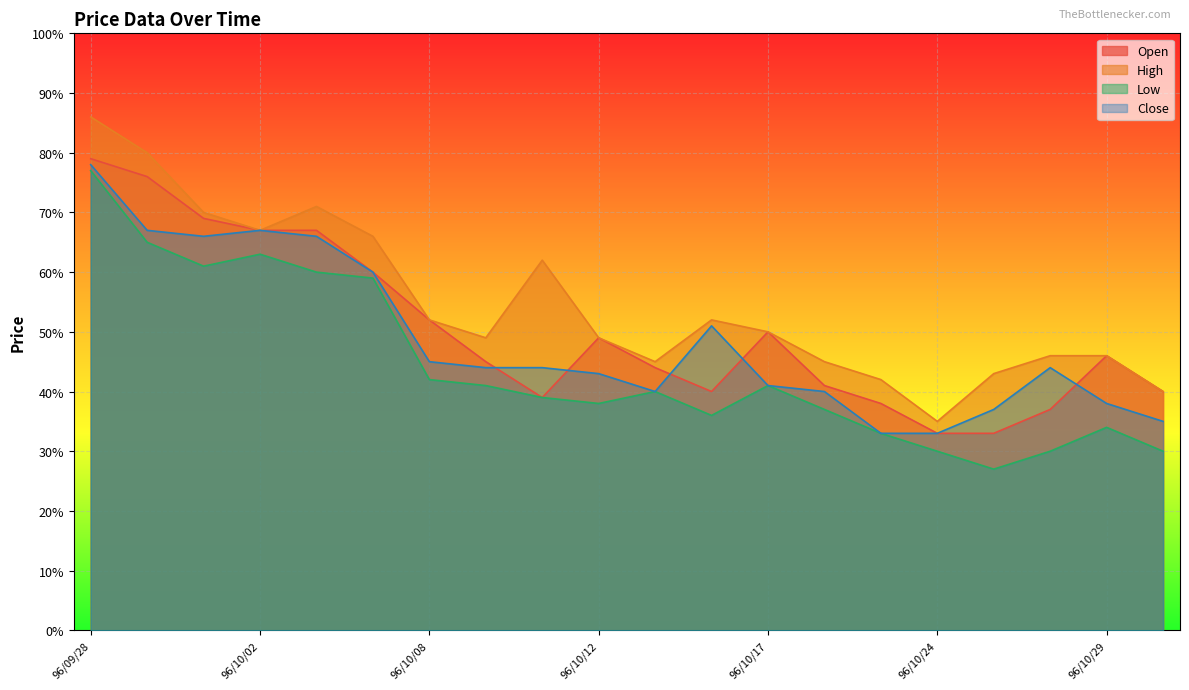

Does the chart display data point markers on the line(s)?

No